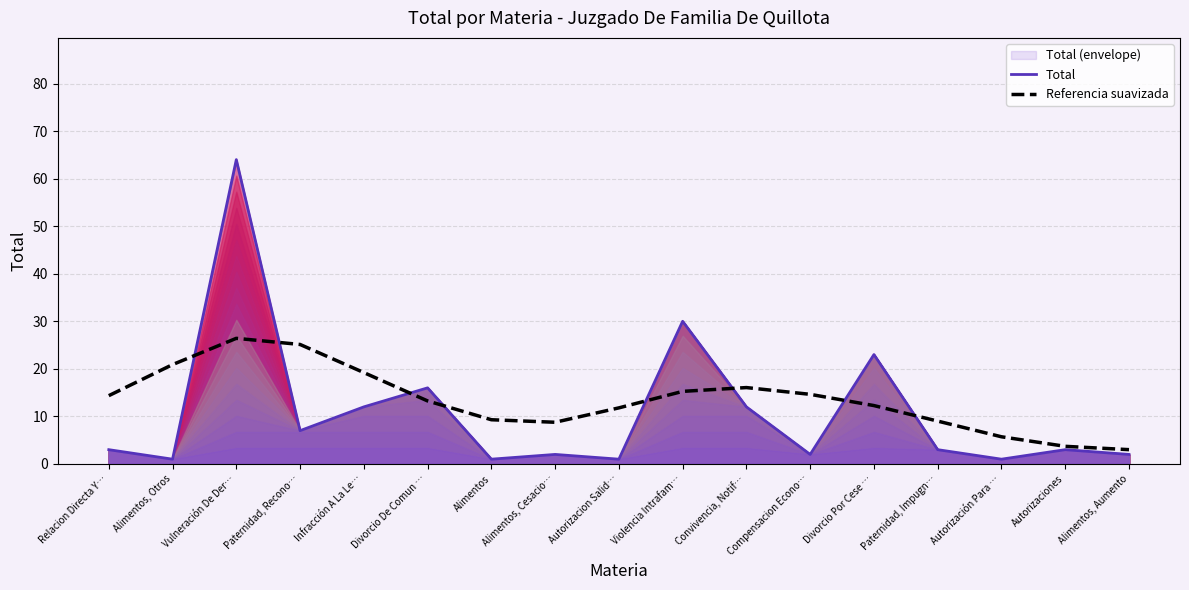

At which category is the sum across all series the highest?

Vulneración De Der…